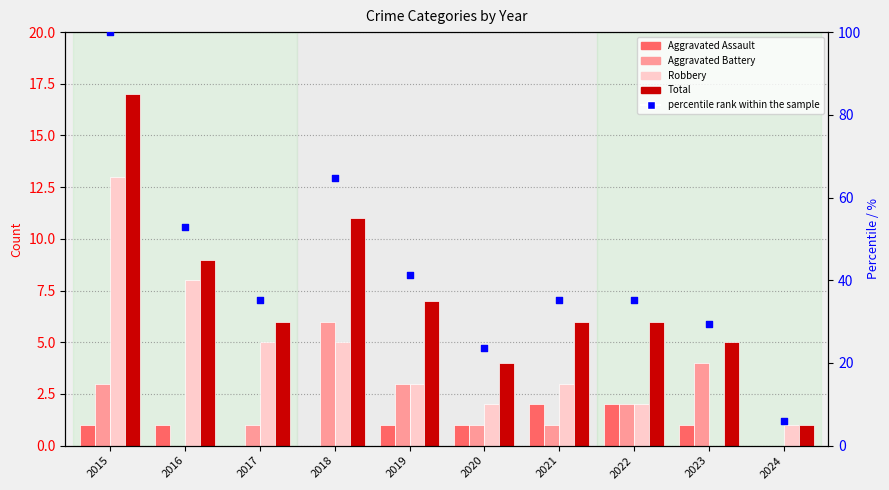

Which series contains the lowest Y value?

Aggravated Assault